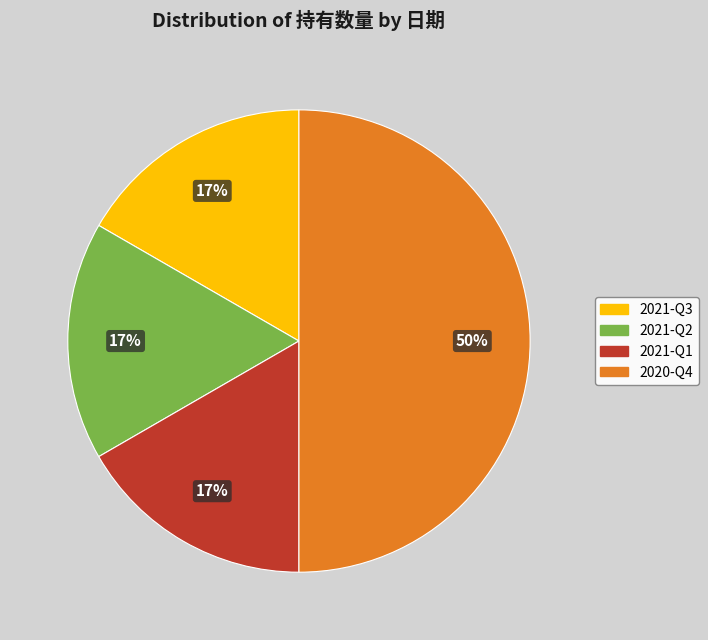

Does 2021-Q1 represent more than half of the total?

No